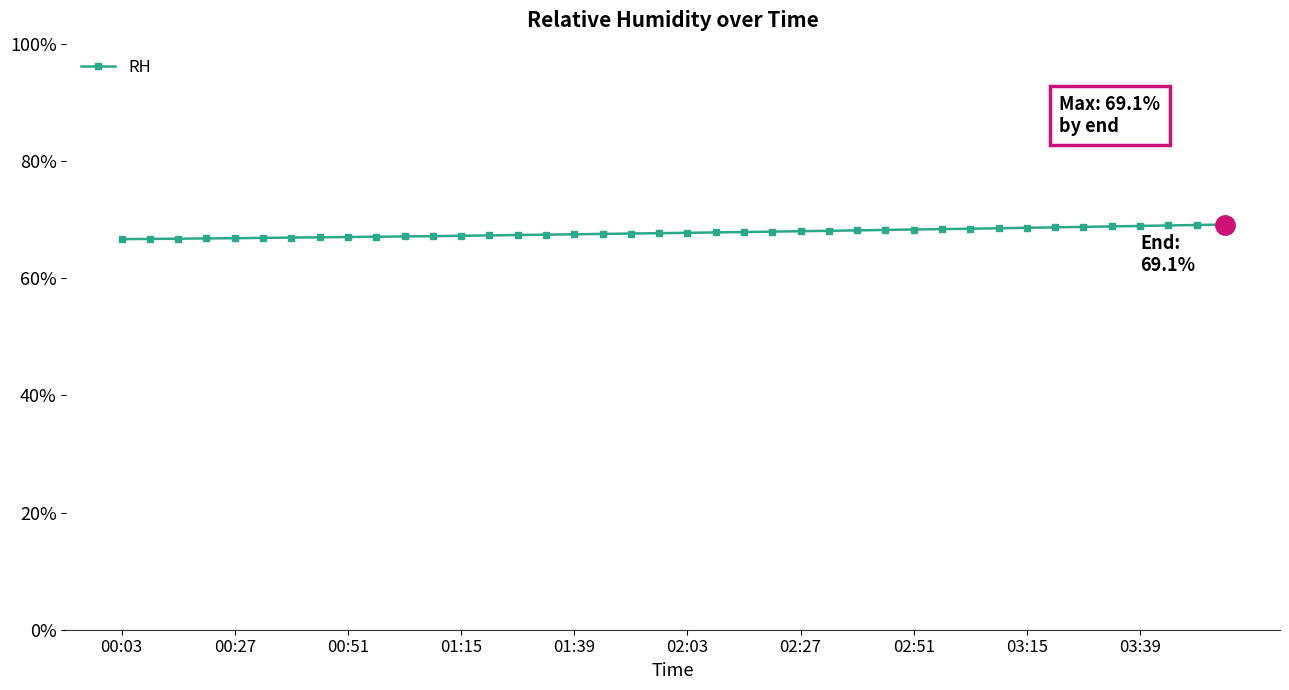

What is the maximum value shown in the chart?

69.1